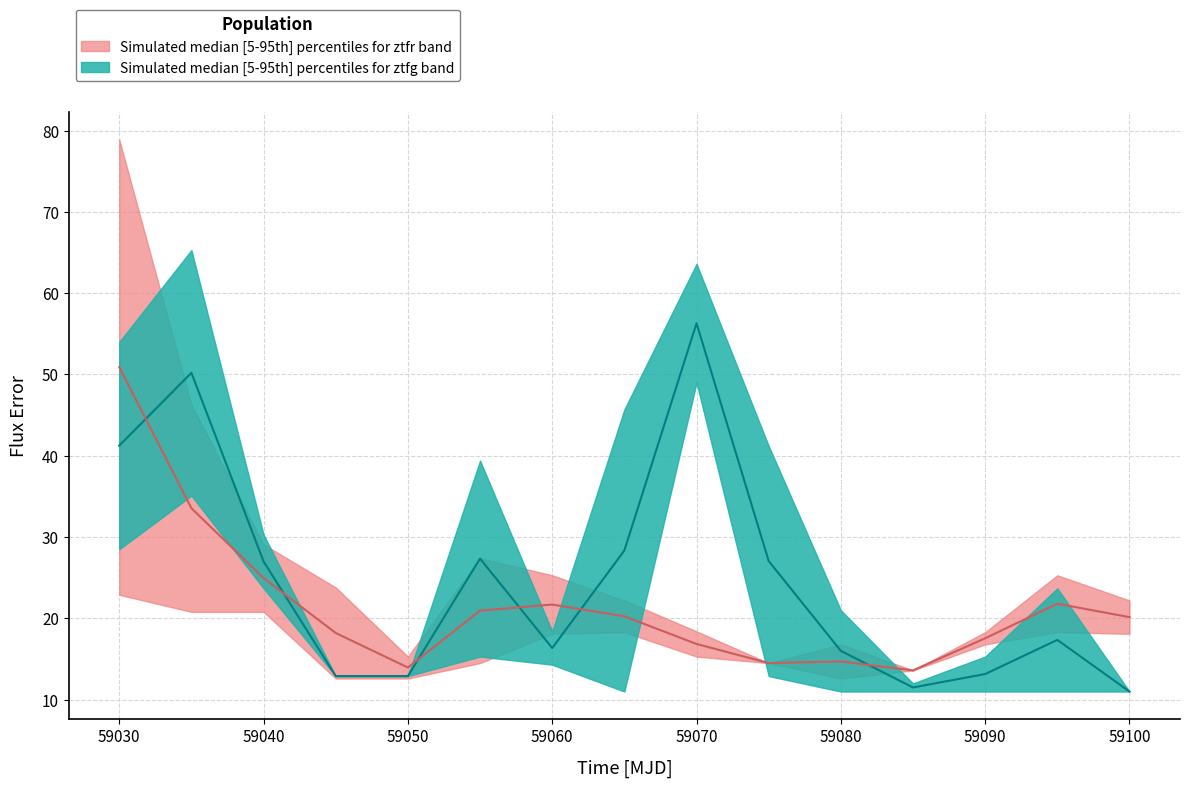

True or false: ztfg_upper has more than 2 points higher than both neighbors.

True